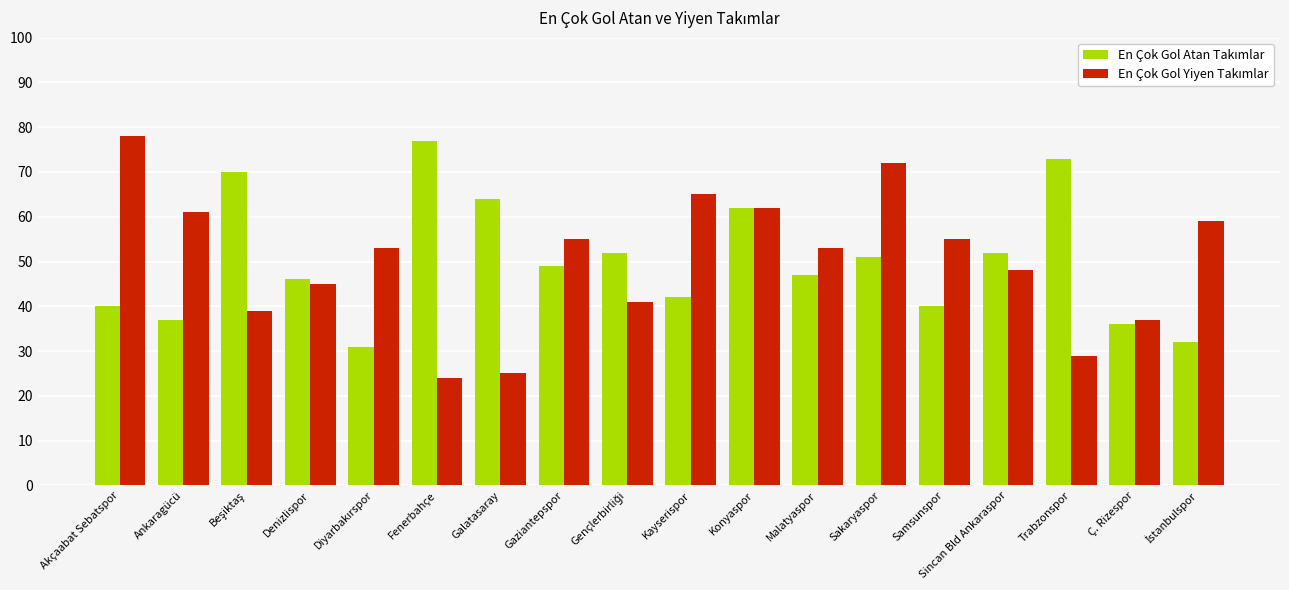

What is the minimum value shown in the chart?

24